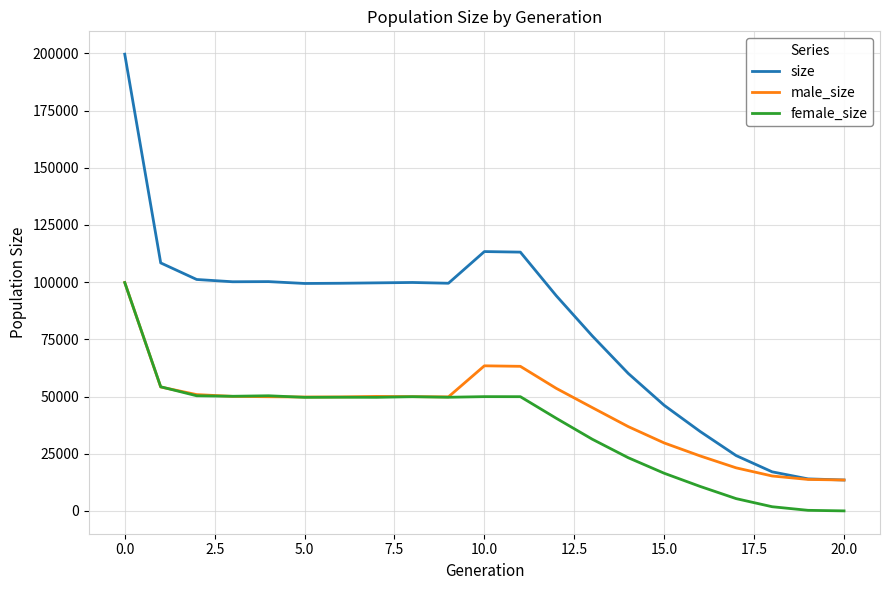

What is the highest value of the male_size series?

99859